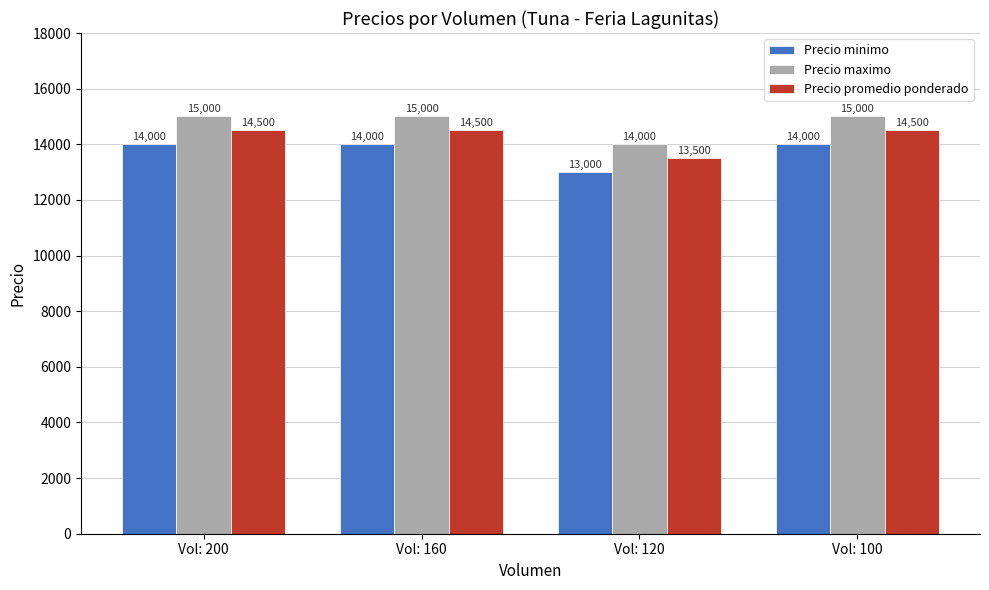

Is it true that Precio promedio ponderado equals 9475 at Vol: 200?

False